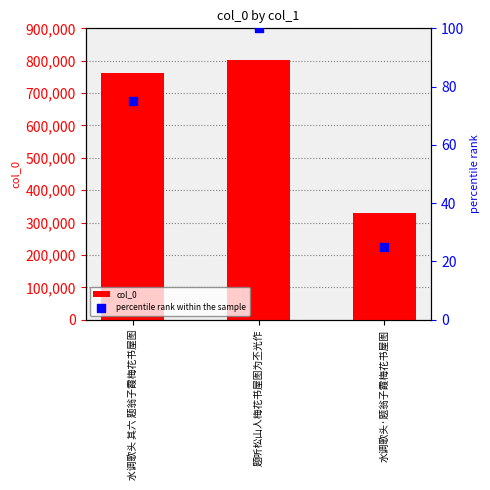

Which series has the largest Y range (max minus min)?

col_0